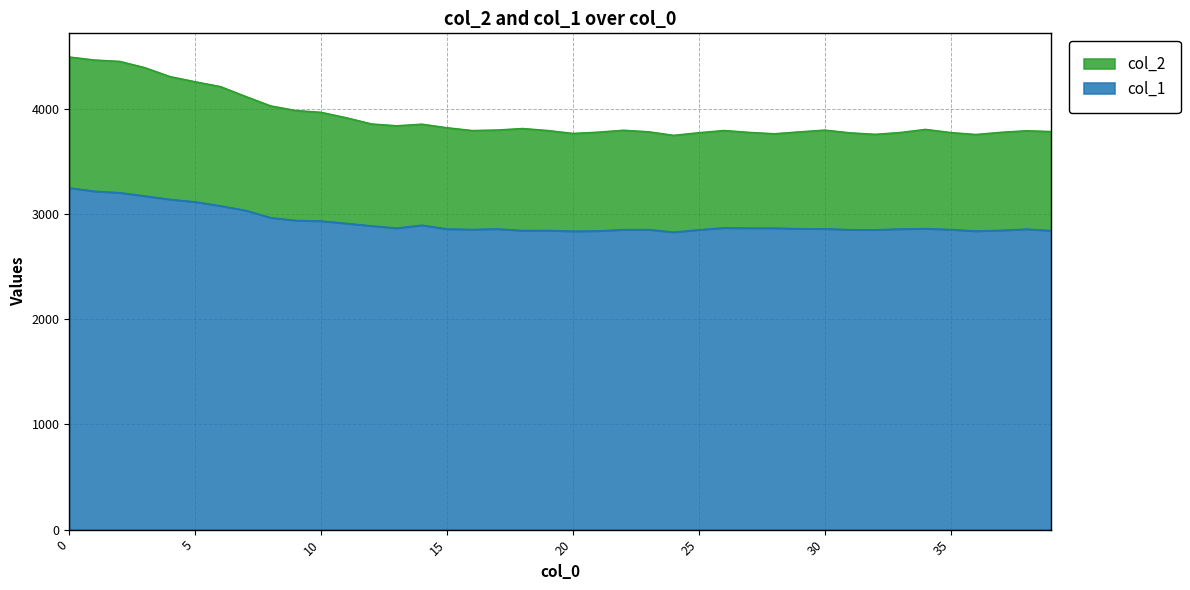

Which series has the largest total across all categories?

col_2